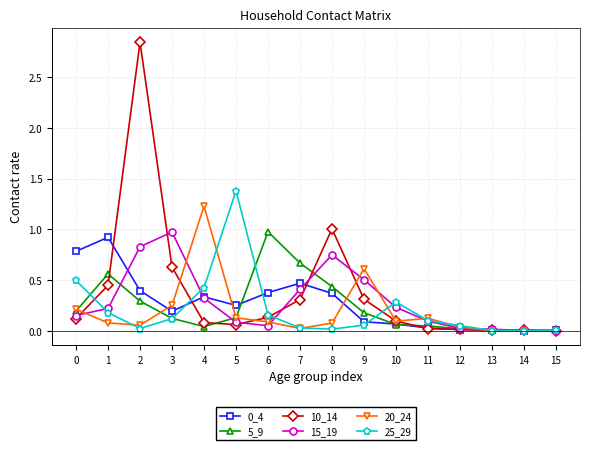

True or false: 0_4 has a value of 0.4 at 5.

False